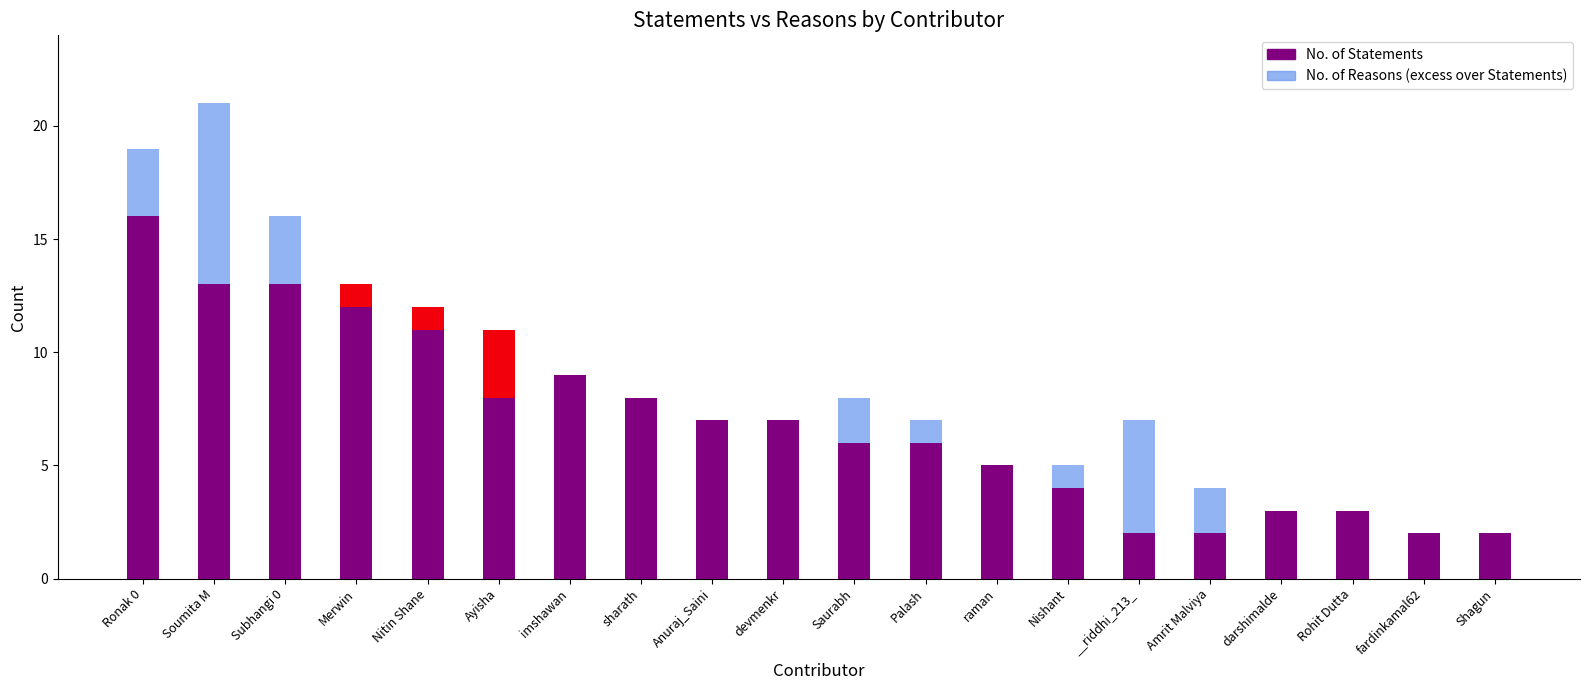

What is the maximum value shown in the chart?

16